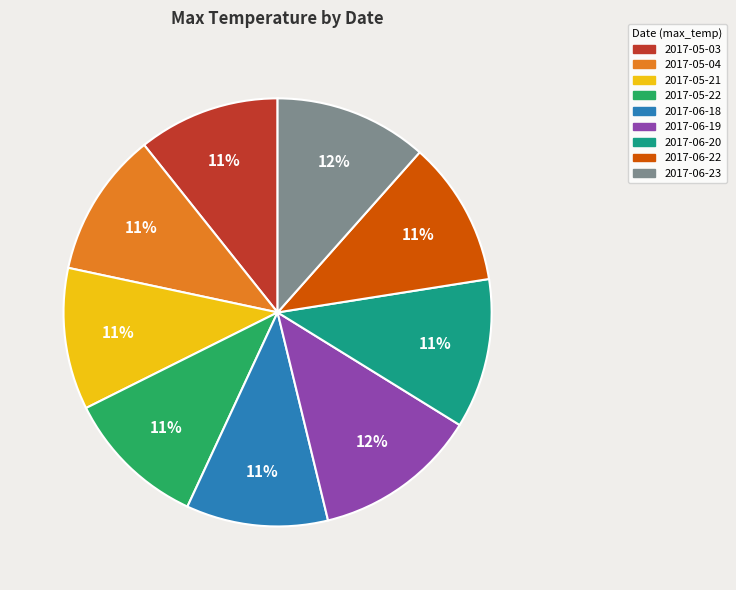

Is there any slice that represents more than half of the pie?

No